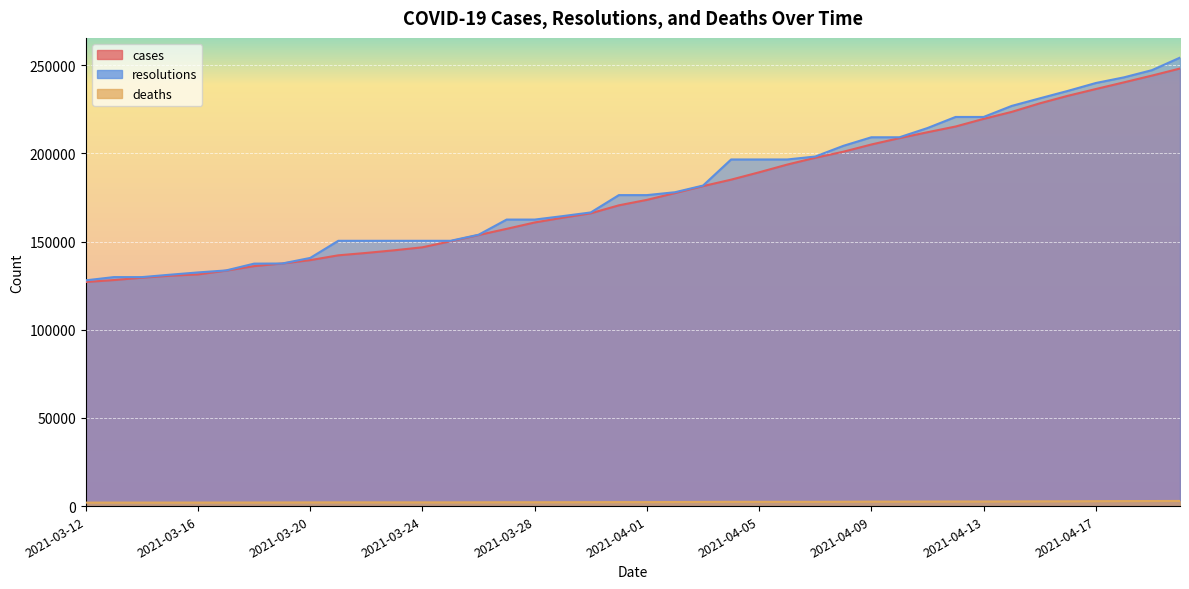

True or false: deaths has a value of 2177 at 2021-03-27.

True